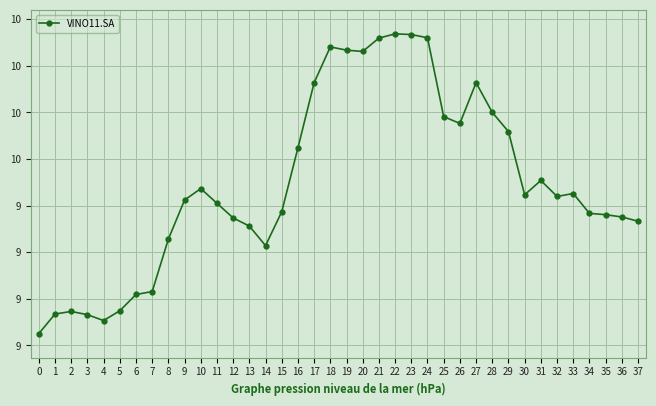

What is the average value?

9.5